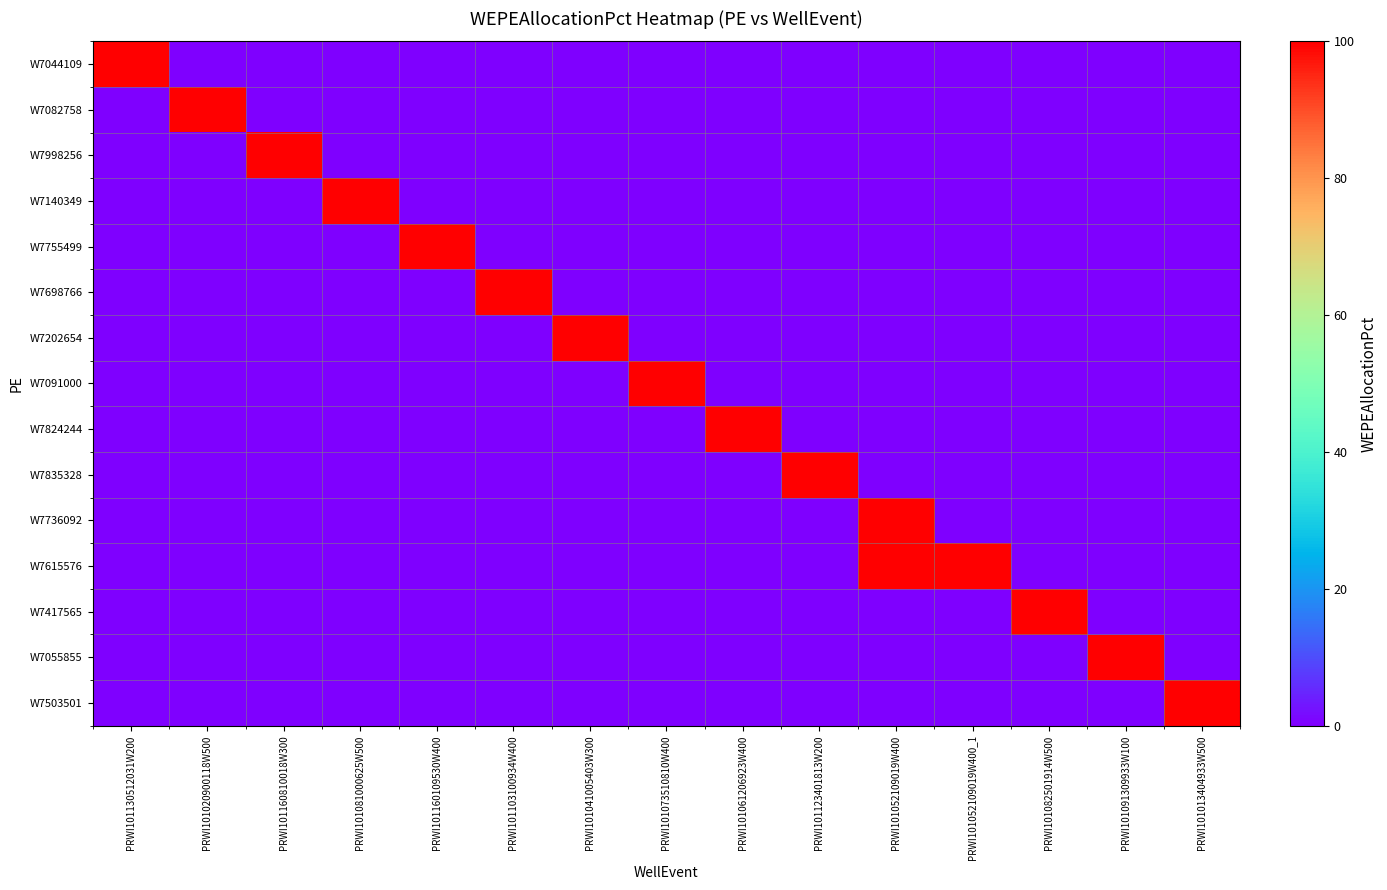

At which category is the sum across all series the highest?

PRWI101052109019W400